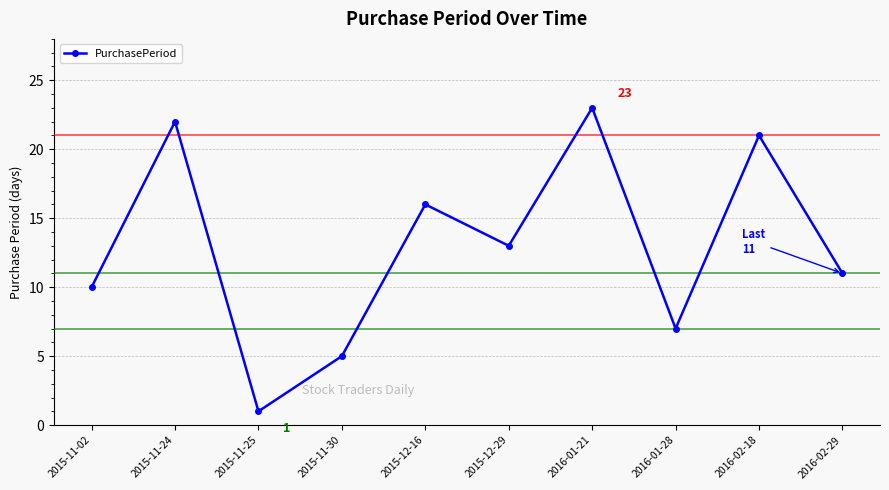

Count the number of categories in the chart.

10